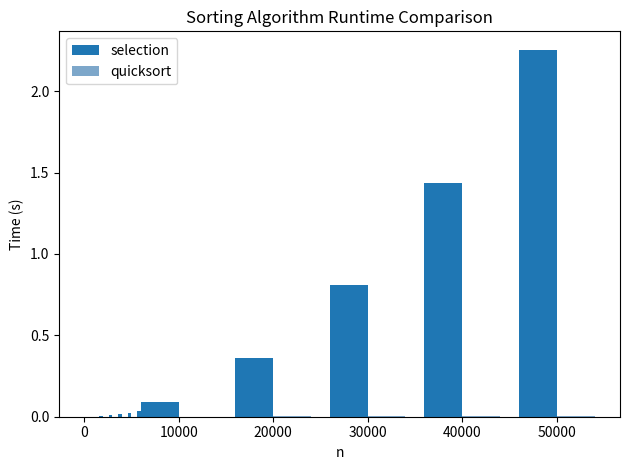

At how many categories does at least one series exceed 1?

2